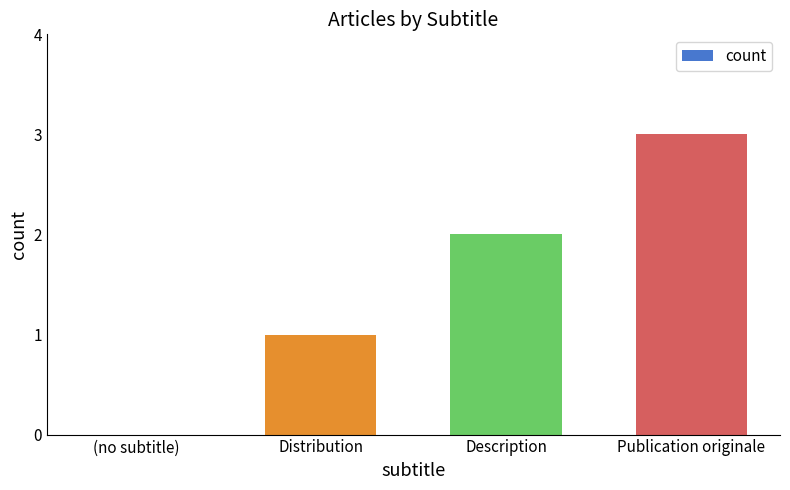

Are the bars horizontal?

No